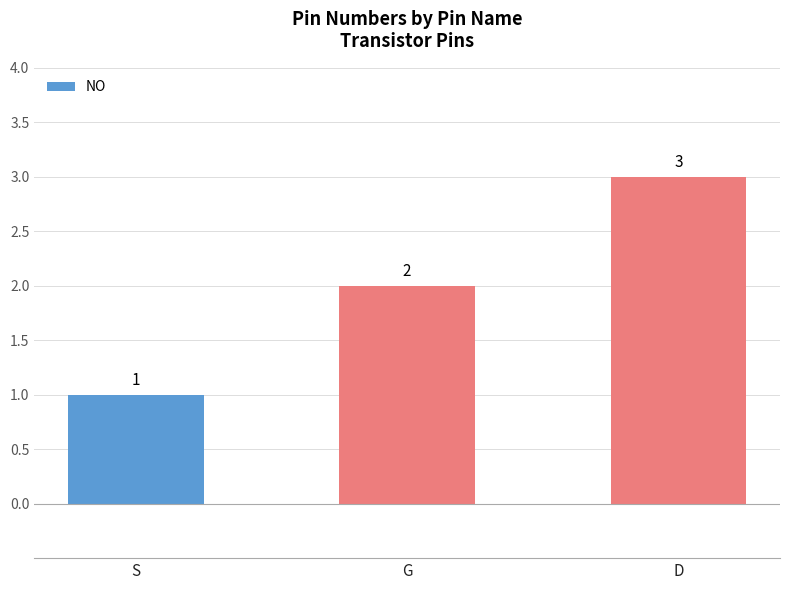

Which category has the highest value across all series?

D